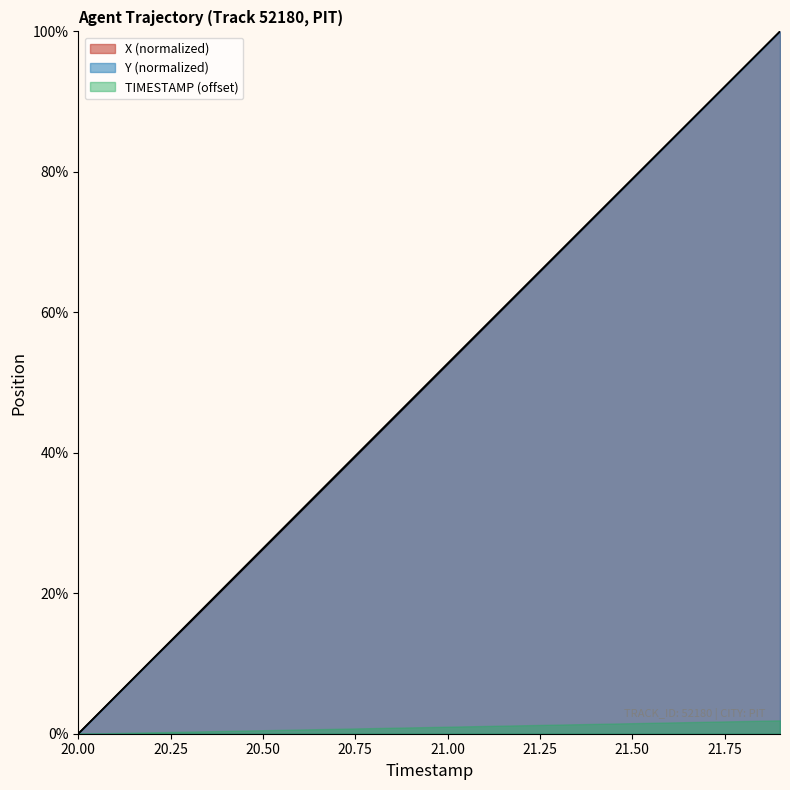

What is the sum of all X values?

999.6